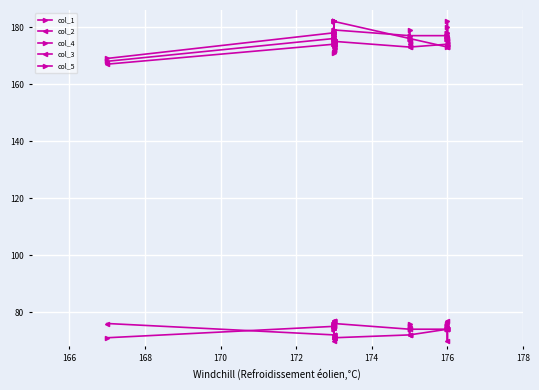

Where do col_1 and col_3 first cross each other?

176 and 178